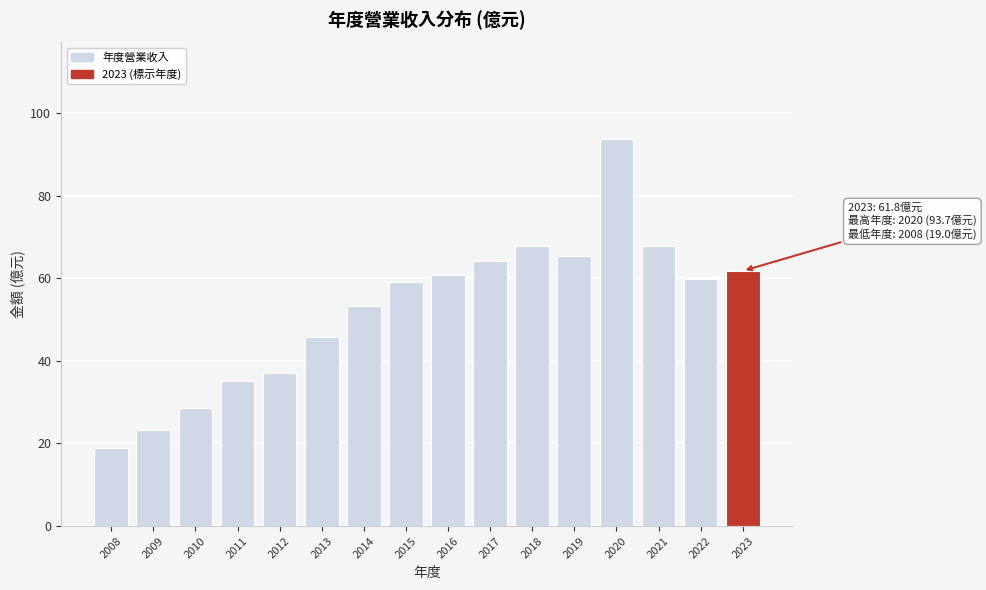

At which category does the chart reach its minimum across all series?

2008